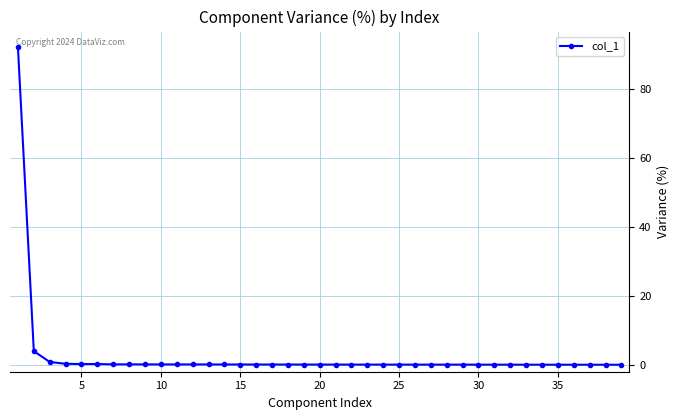

What is the value of the 24th point from the left?

0.1